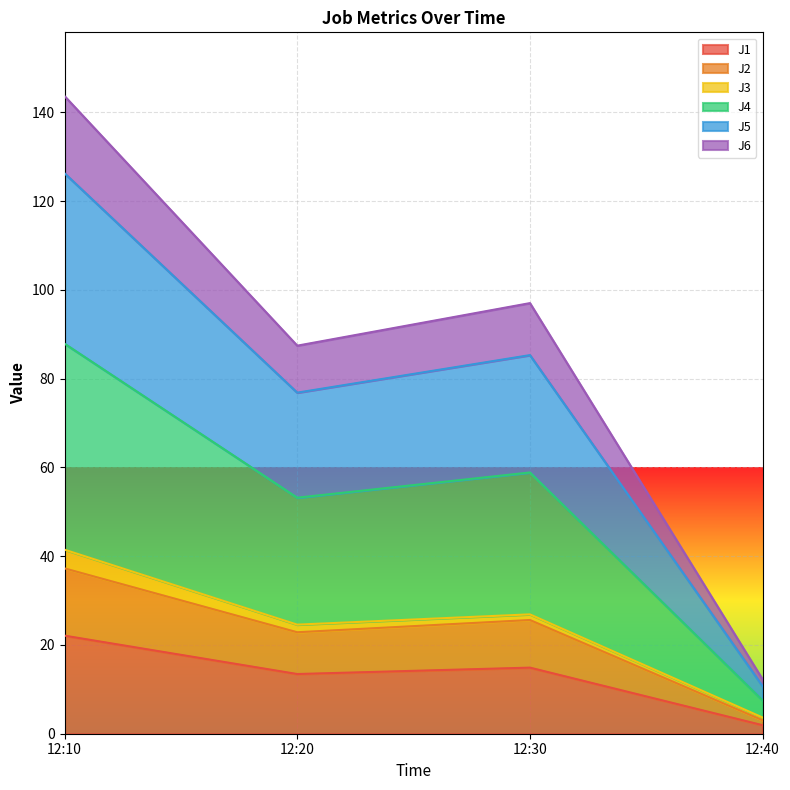

At which category is the sum across all series the highest?

12:10